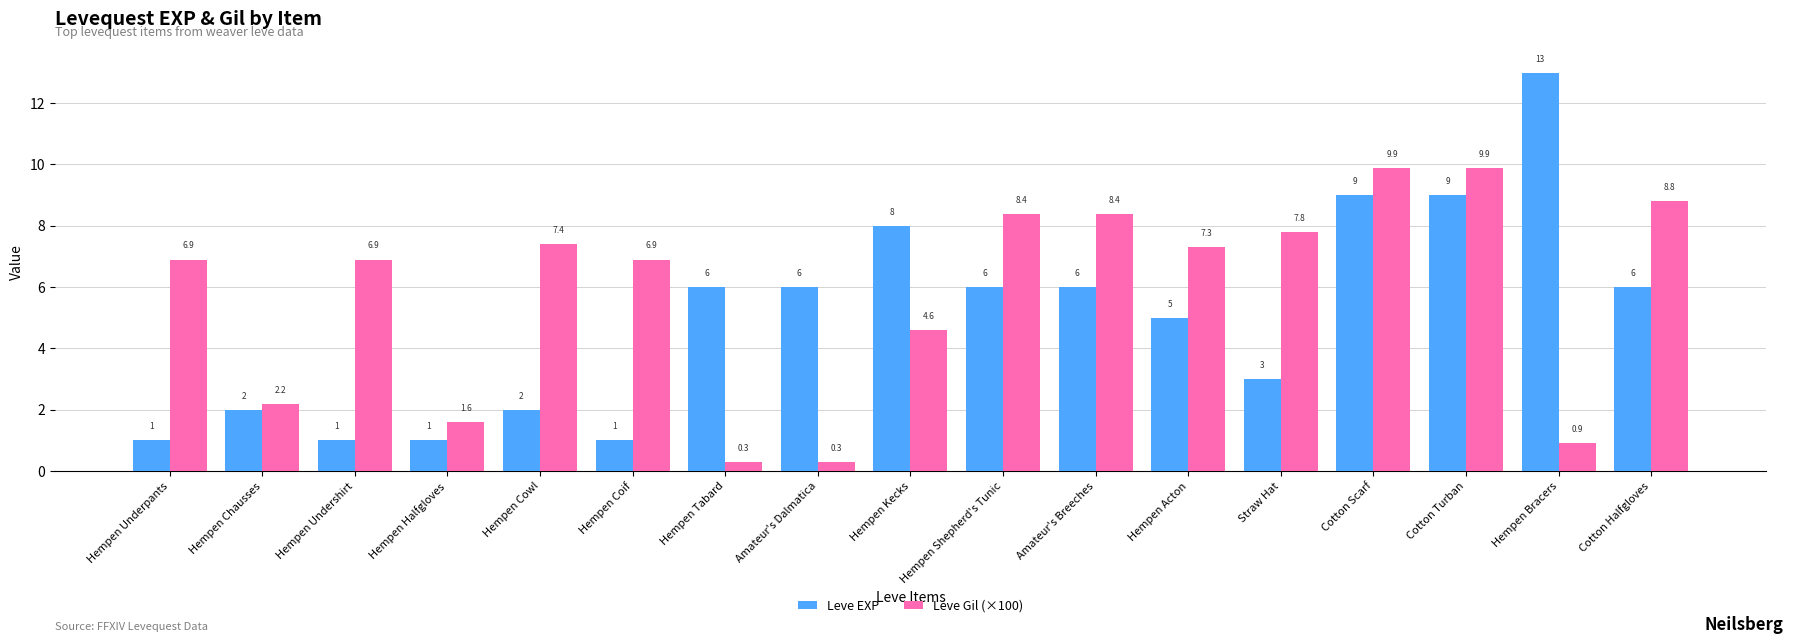

List the series in order of their peak value, lowest first.

Leve Gil (×100), Leve EXP